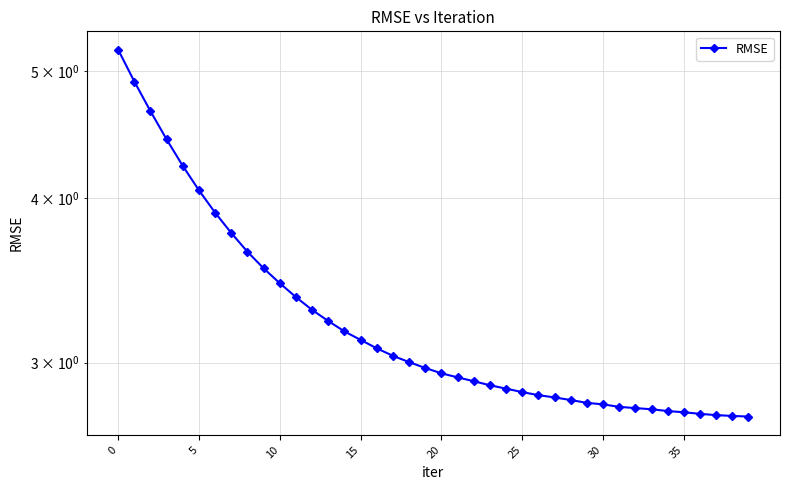

At which label is the value closest to 3?

18